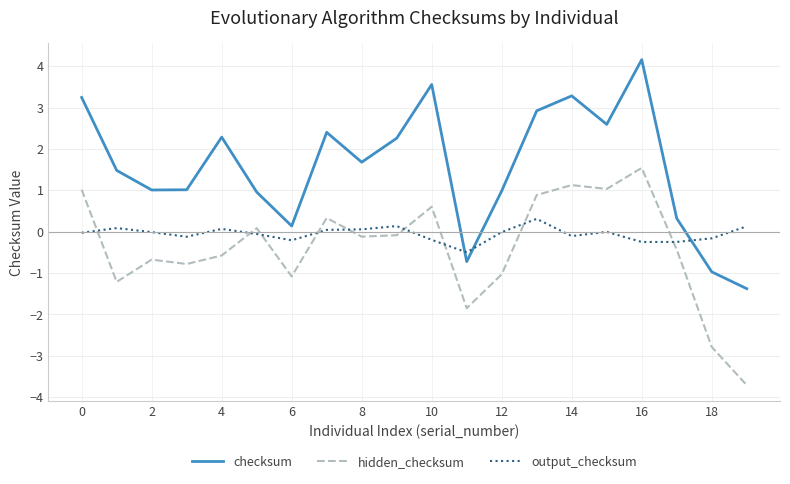

List the series in order of their overall mean, highest first.

checksum, output_checksum, hidden_checksum